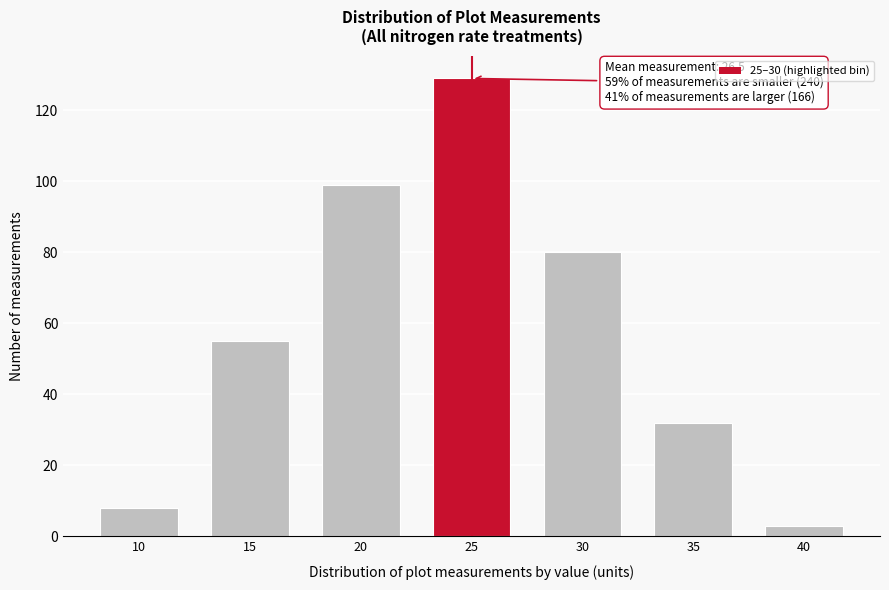

Reading left to right, what are all the values shown in this chart?

8	55	99	129	80	32	3